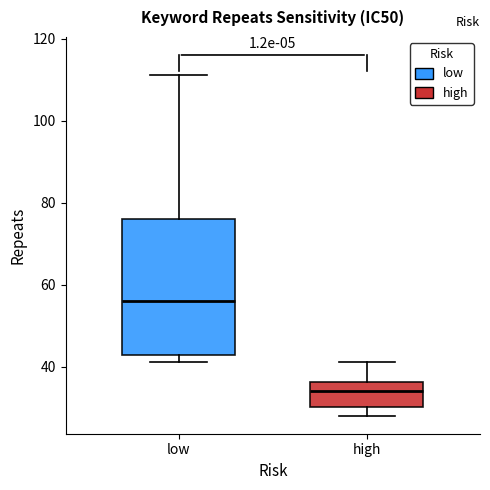

Where does the upper whisker of the box for high end on the y-axis? The values are not printed on the chart, so give them approximately, as read against the axis.

42